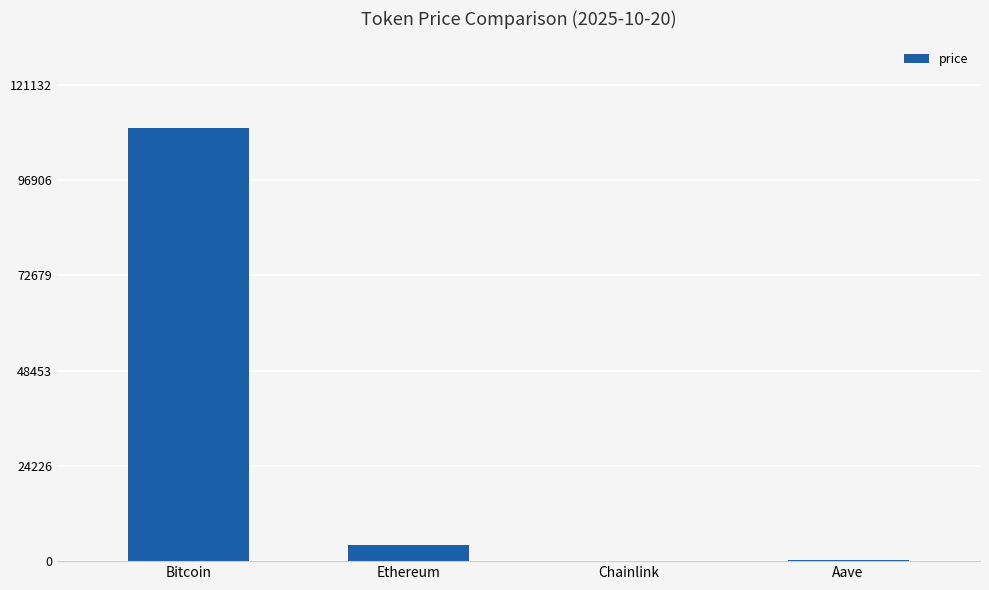

Which label corresponds to the largest value in the chart?

Bitcoin